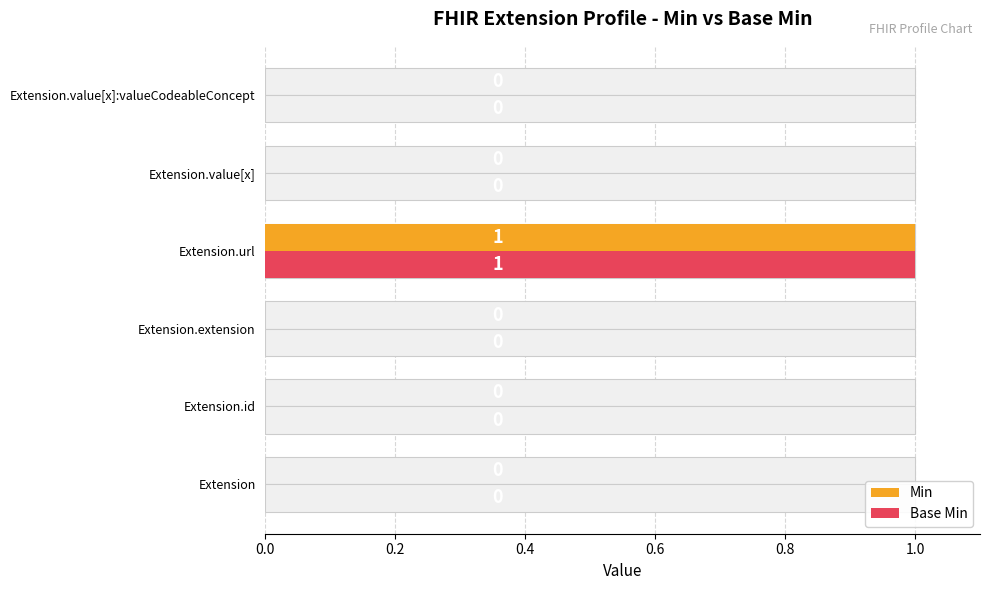

Rank the series by their maximum value, from lowest to highest.

Min, Base Min